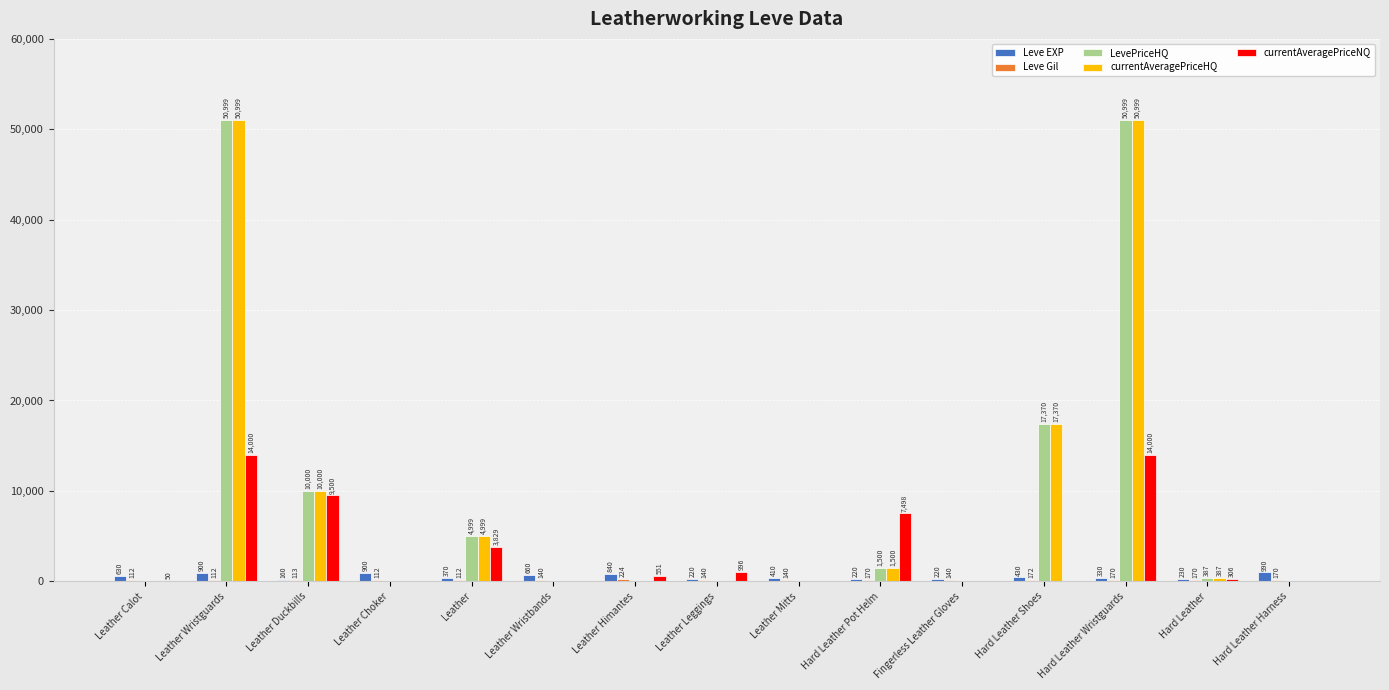

Is it true that currentAveragePriceNQ equals 0 at Hard Leather Harness?

True